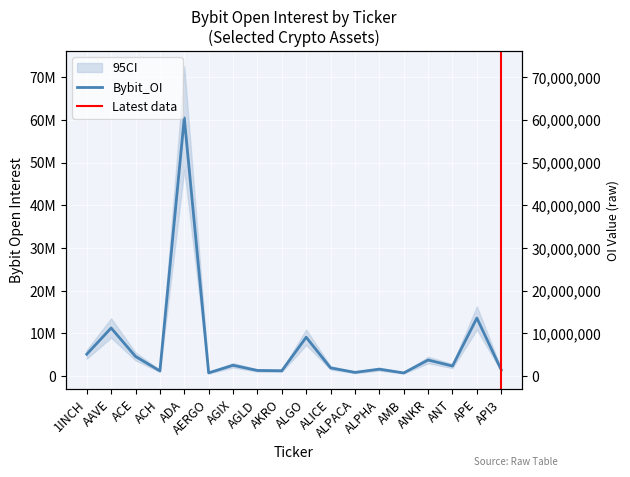

What is the maximum value shown in the chart?

60460480